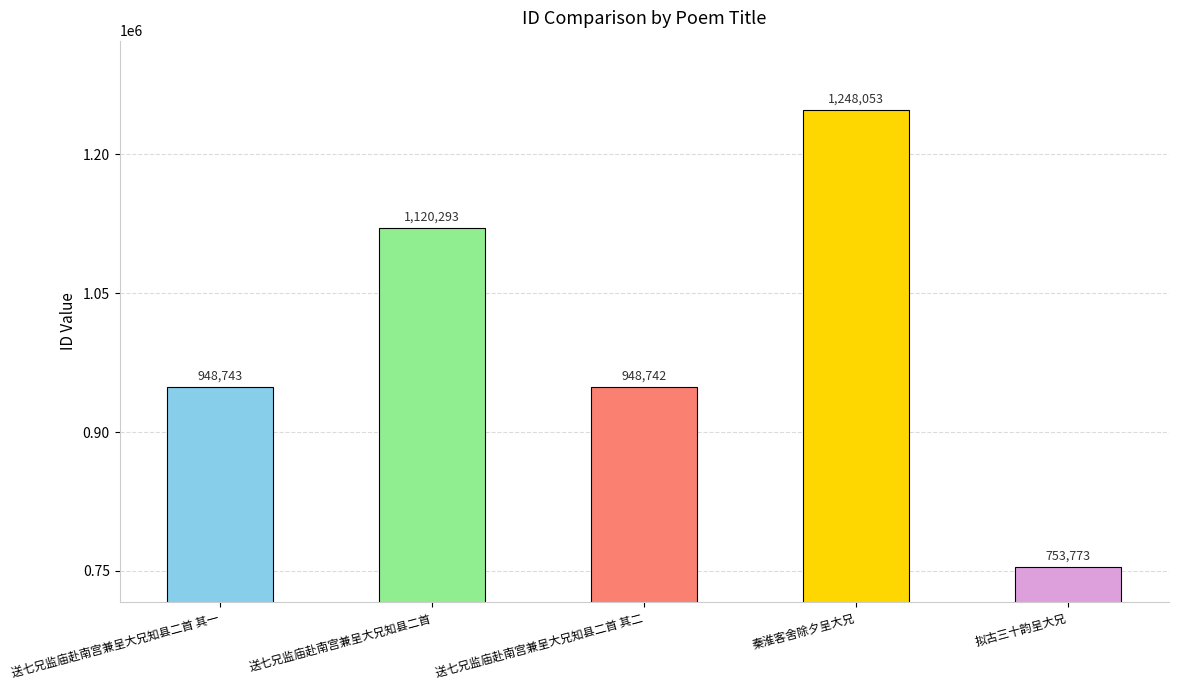

Which has a higher value, 送七兄监庙赴南宫兼呈大兄知县二首 or 拟古三十韵呈大兄?

送七兄监庙赴南宫兼呈大兄知县二首